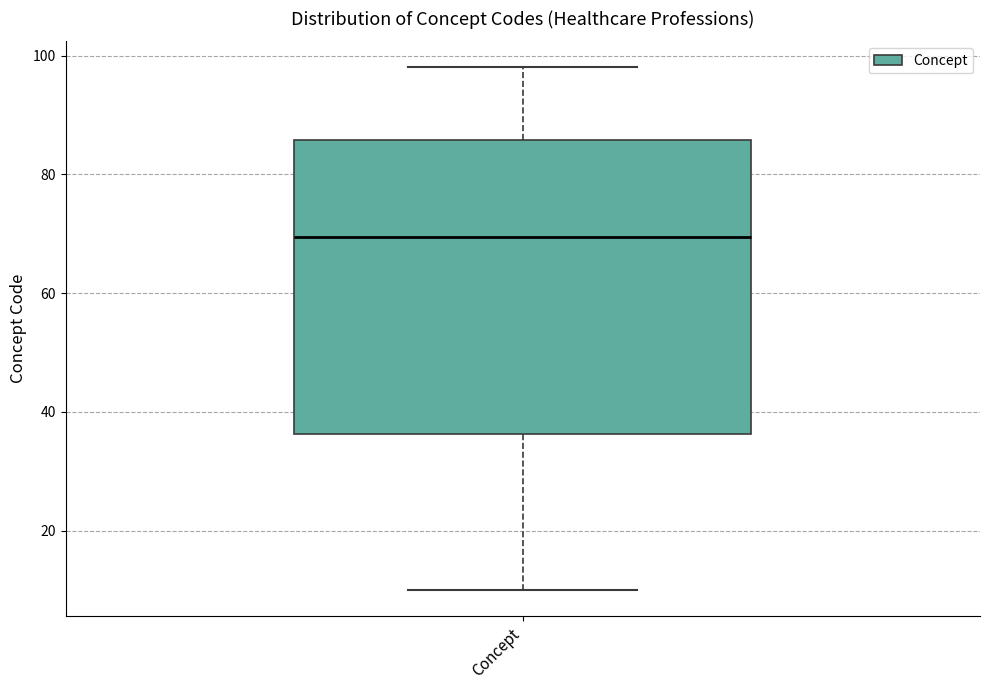

Where is the lower edge of the box for Concept on the y-axis? The values are not printed on the chart, so give them approximately, as read against the axis.

36